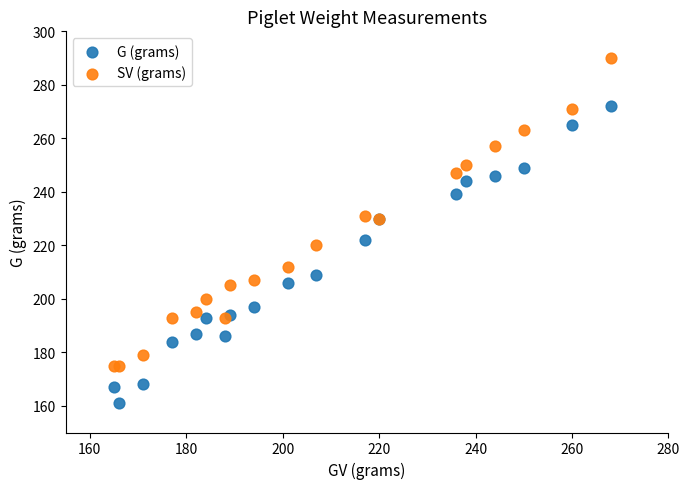

Across all series, what Y value is closest to 225?

222